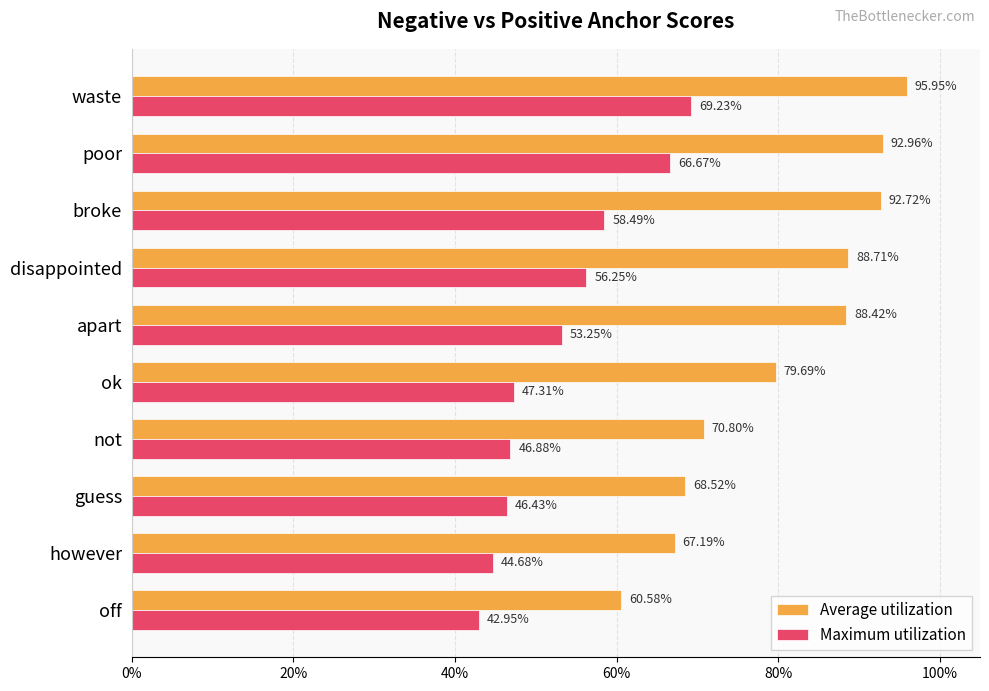

What is the minimum value shown in the chart?

0.4